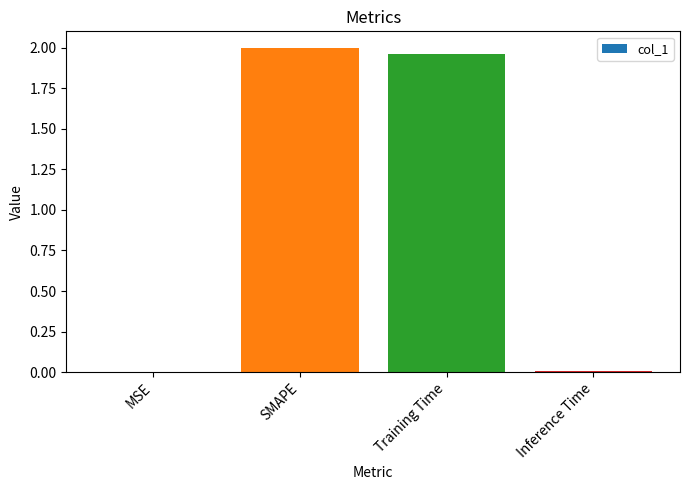

What is the average value?

1.0